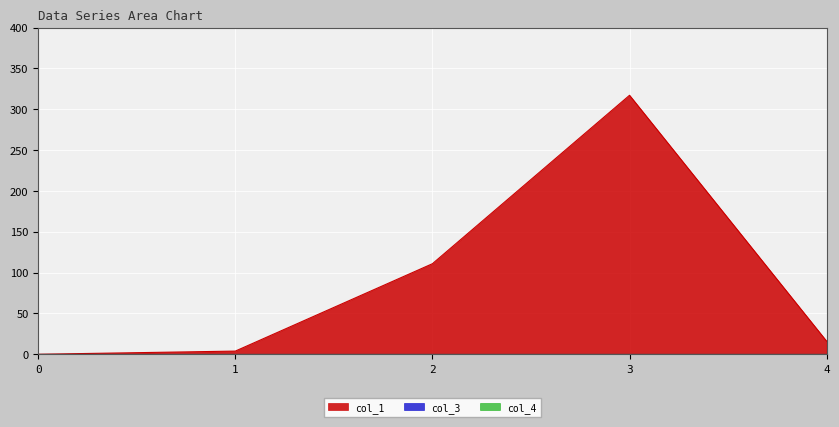

Reading left to right, what are all the values shown in this chart?

col_1: 0=0.0	1=3.9	2=110.9	3=317.1	4=16.0
col_3: 0=0.0	1=0.0	2=0.0	3=0.0	4=0.0
col_4: 0=0.0	1=0.0	2=0.0	3=0.0	4=0.0